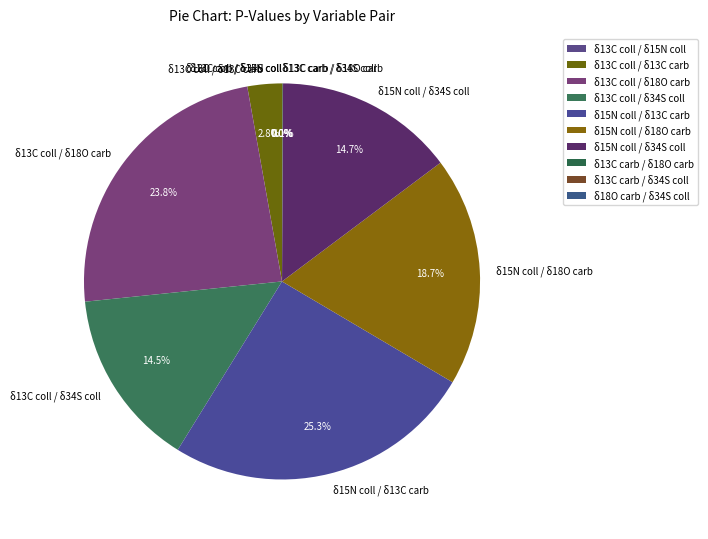

Count the number of slices in the pie.

10